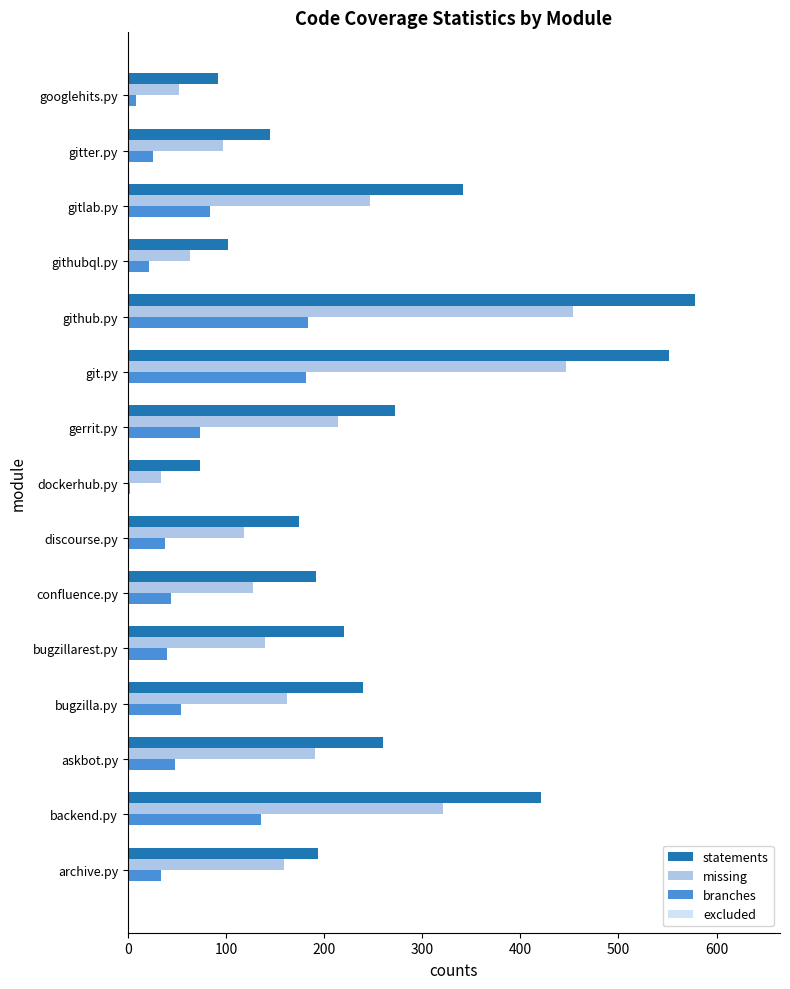

Read the missing value at git.py.

447